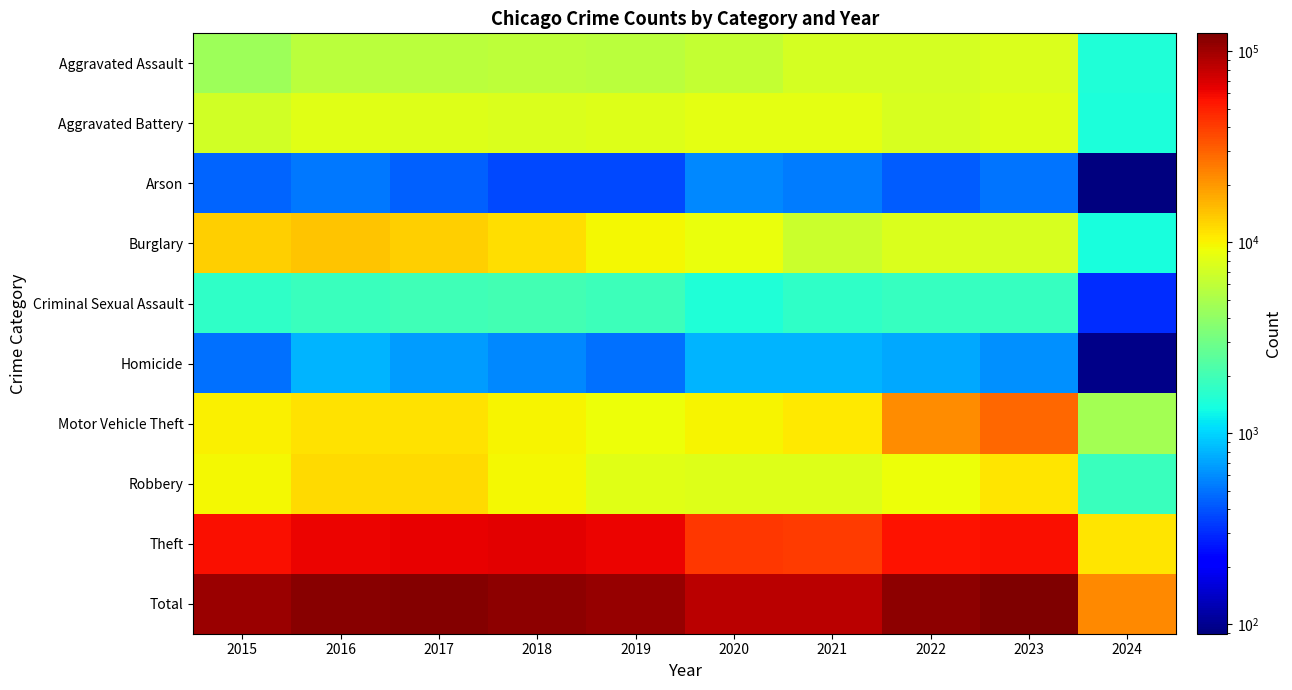

At which category is the sum across all series the highest?

2023